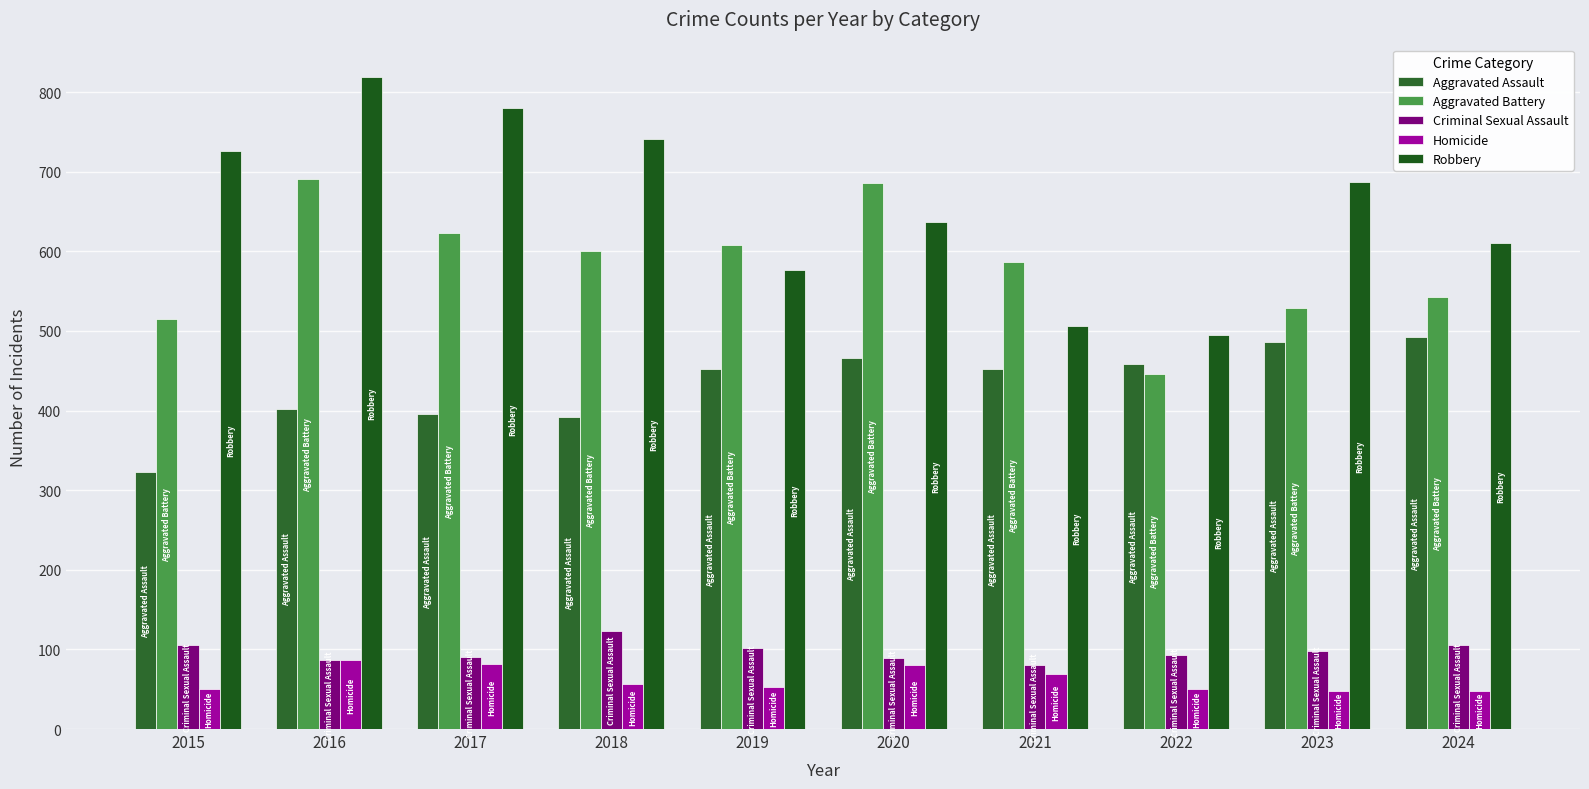

Which label corresponds to the largest value in the chart?

2016